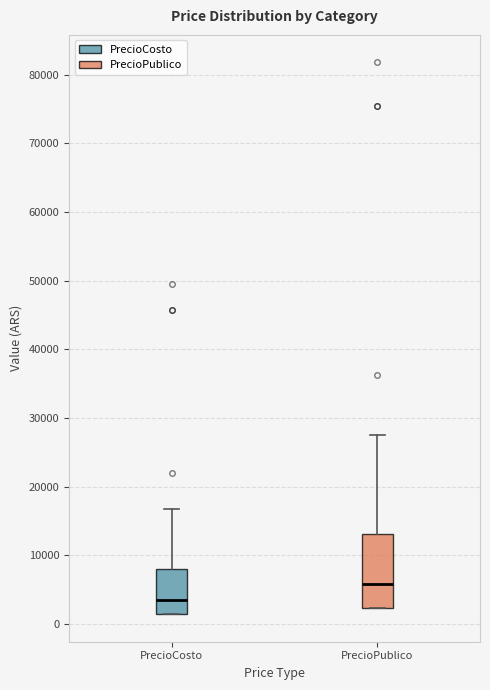

Which box has the lowest median line?

PrecioCosto